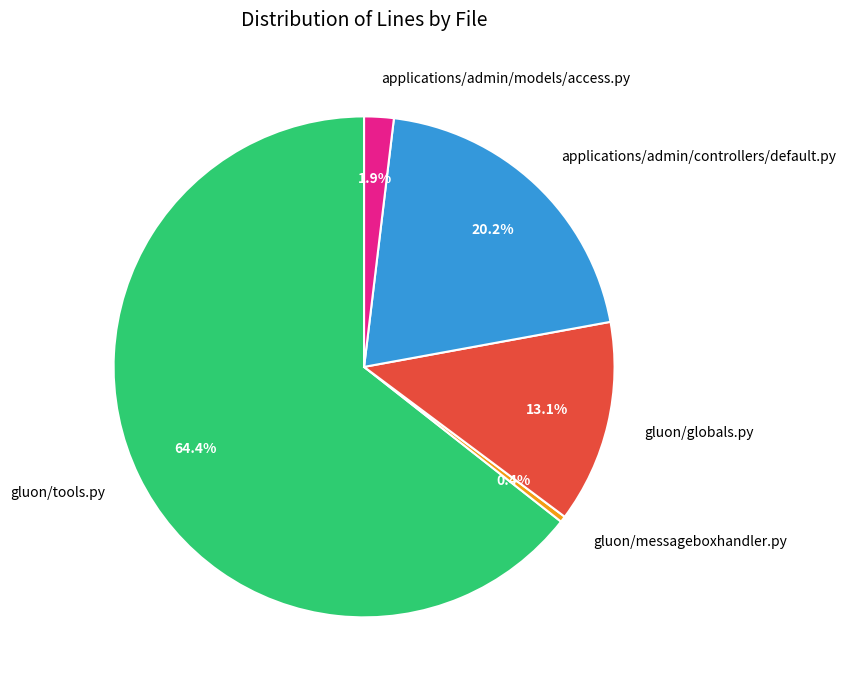

Which has a higher value, gluon/tools.py or gluon/globals.py?

gluon/tools.py